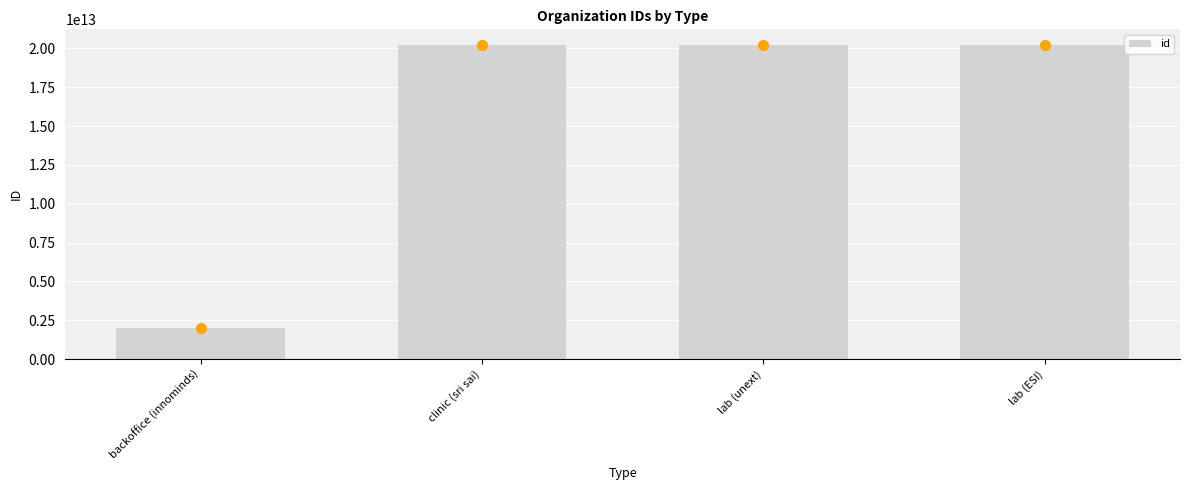

What is the difference between the second highest and minimum values?

18198720900041